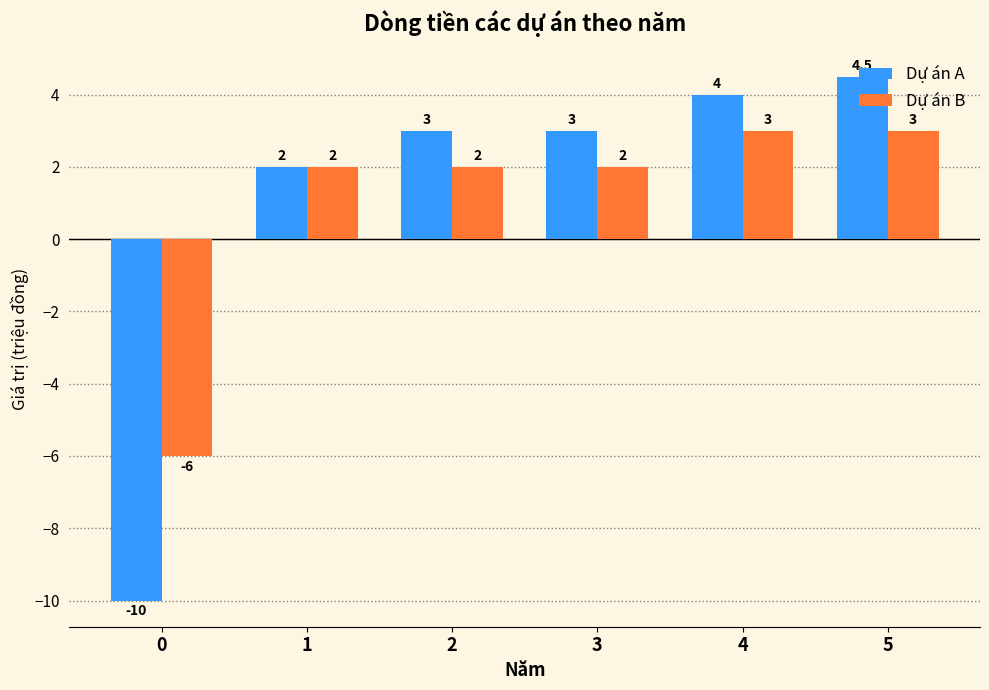

How many data points in Dự án B are less than 2?

1